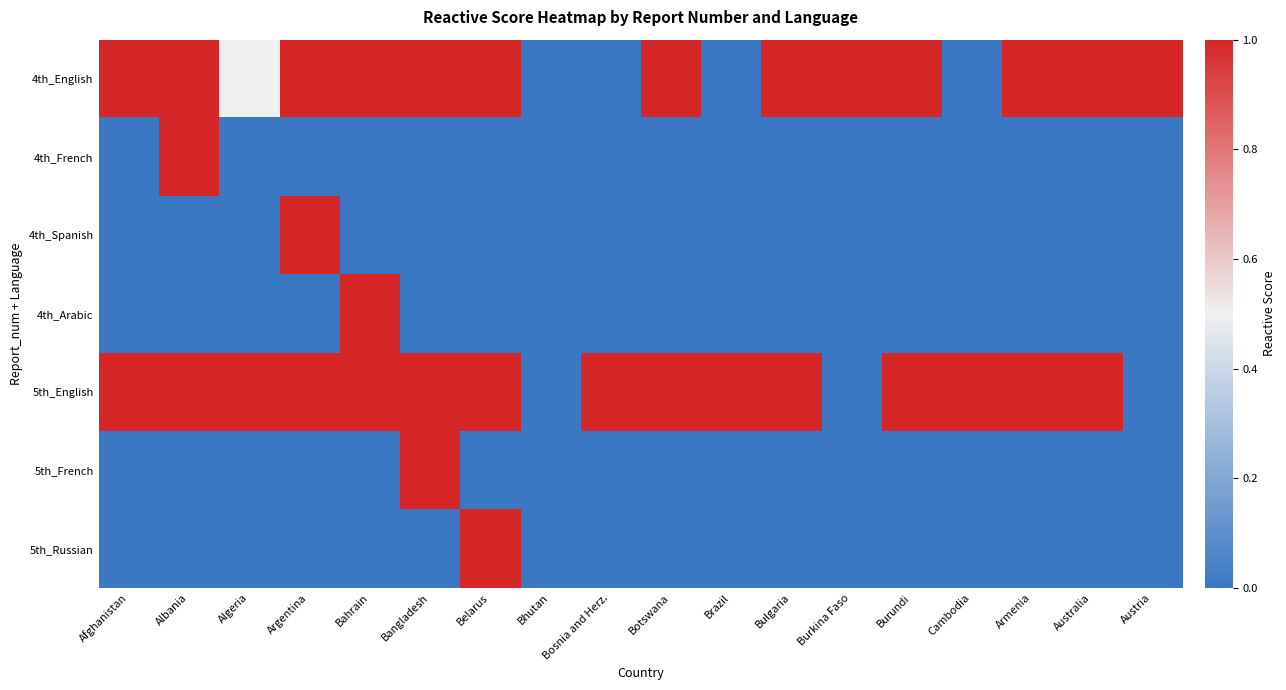

Reading right to left, what are all the values shown in this chart?

4th_English: Austria=1.0	Australia=1.0	Armenia=1.0	Cambodia=0.0	Burundi=1.0	Burkina Faso=1.0	Bulgaria=1.0	Brazil=0.0	Botswana=1.0	Bosnia and Herz.=0.0	Bhutan=0.0	Belarus=1.0	Bangladesh=1.0	Bahrain=1.0	Argentina=1.0	Algeria=0.5	Albania=1.0	Afghanistan=1.0
4th_French: Austria=0.0	Australia=0.0	Armenia=0.0	Cambodia=0.0	Burundi=0.0	Burkina Faso=0.0	Bulgaria=0.0	Brazil=0.0	Botswana=0.0	Bosnia and Herz.=0.0	Bhutan=0.0	Belarus=0.0	Bangladesh=0.0	Bahrain=0.0	Argentina=0.0	Algeria=0.0	Albania=1.0	Afghanistan=0.0
4th_Spanish: Austria=0.0	Australia=0.0	Armenia=0.0	Cambodia=0.0	Burundi=0.0	Burkina Faso=0.0	Bulgaria=0.0	Brazil=0.0	Botswana=0.0	Bosnia and Herz.=0.0	Bhutan=0.0	Belarus=0.0	Bangladesh=0.0	Bahrain=0.0	Argentina=1.0	Algeria=0.0	Albania=0.0	Afghanistan=0.0
4th_Arabic: Austria=0.0	Australia=0.0	Armenia=0.0	Cambodia=0.0	Burundi=0.0	Burkina Faso=0.0	Bulgaria=0.0	Brazil=0.0	Botswana=0.0	Bosnia and Herz.=0.0	Bhutan=0.0	Belarus=0.0	Bangladesh=0.0	Bahrain=1.0	Argentina=0.0	Algeria=0.0	Albania=0.0	Afghanistan=0.0
5th_English: Austria=0.0	Australia=1.0	Armenia=1.0	Cambodia=1.0	Burundi=1.0	Burkina Faso=0.0	Bulgaria=1.0	Brazil=1.0	Botswana=1.0	Bosnia and Herz.=1.0	Bhutan=0.0	Belarus=1.0	Bangladesh=1.0	Bahrain=1.0	Argentina=1.0	Algeria=1.0	Albania=1.0	Afghanistan=1.0
5th_French: Austria=0.0	Australia=0.0	Armenia=0.0	Cambodia=0.0	Burundi=0.0	Burkina Faso=0.0	Bulgaria=0.0	Brazil=0.0	Botswana=0.0	Bosnia and Herz.=0.0	Bhutan=0.0	Belarus=0.0	Bangladesh=1.0	Bahrain=0.0	Argentina=0.0	Algeria=0.0	Albania=0.0	Afghanistan=0.0
5th_Russian: Austria=0.0	Australia=0.0	Armenia=0.0	Cambodia=0.0	Burundi=0.0	Burkina Faso=0.0	Bulgaria=0.0	Brazil=0.0	Botswana=0.0	Bosnia and Herz.=0.0	Bhutan=0.0	Belarus=1.0	Bangladesh=0.0	Bahrain=0.0	Argentina=0.0	Algeria=0.0	Albania=0.0	Afghanistan=0.0